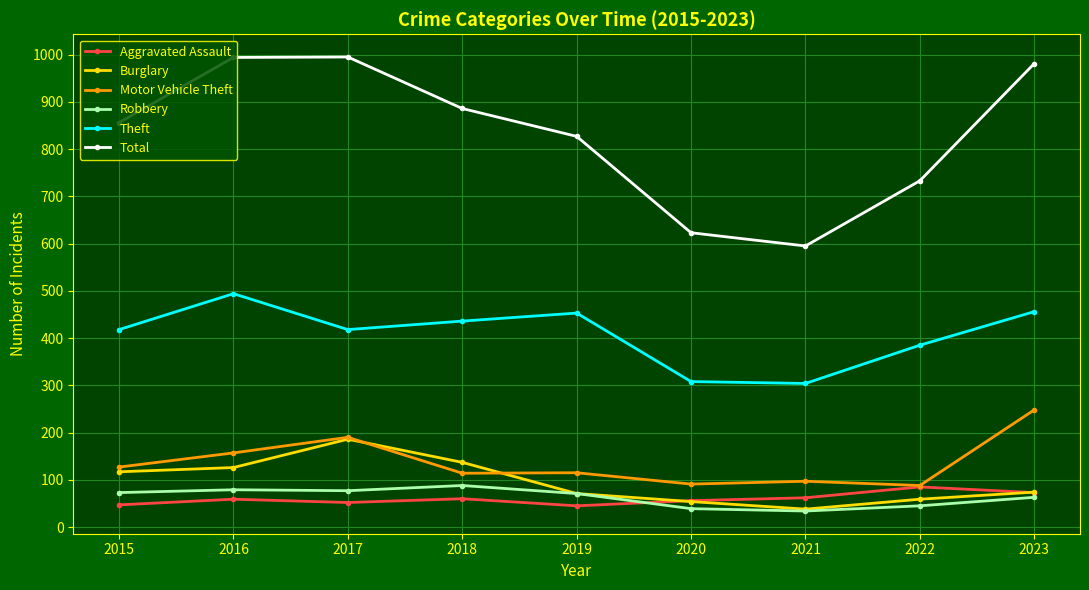

What is the difference between the second highest and minimum values in the Total series?

399